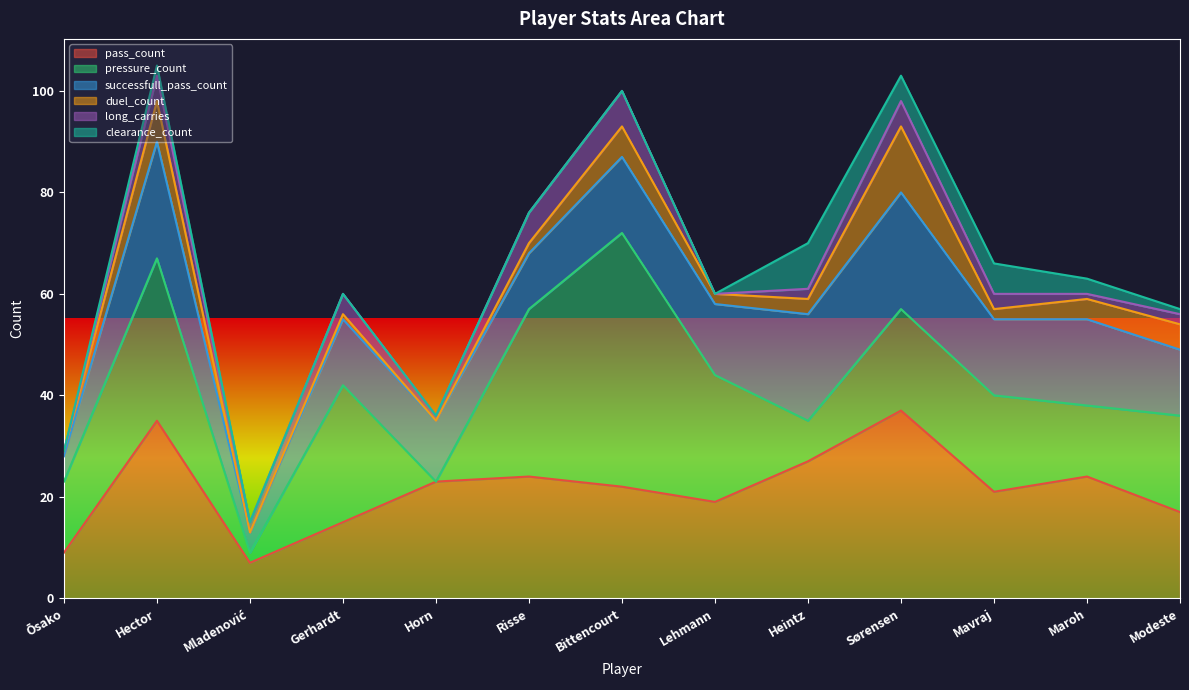

Which category has the highest value in the pass_count series?

Sørensen